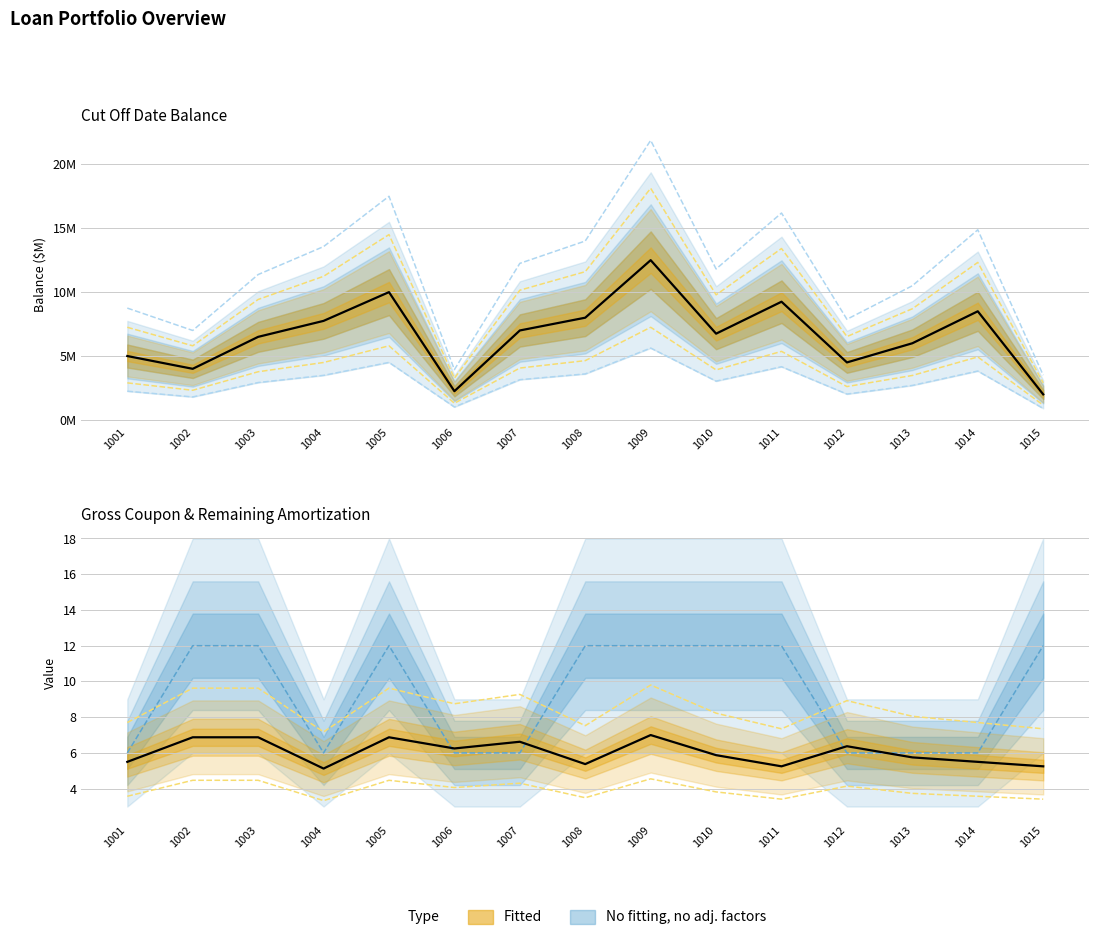

Rank the series at 1005 from lowest to highest value.

Gross Coupon (%), Cut Off Date Balance